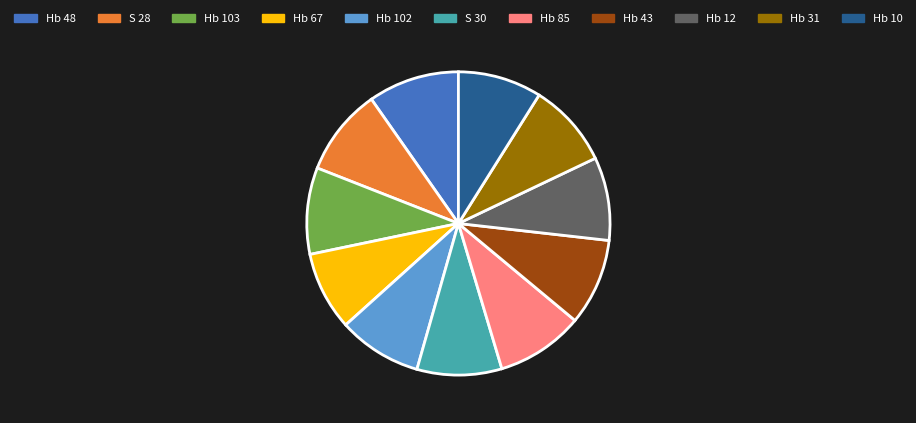

The Hb 48 slice represents 1% of the pie. True or false?

False